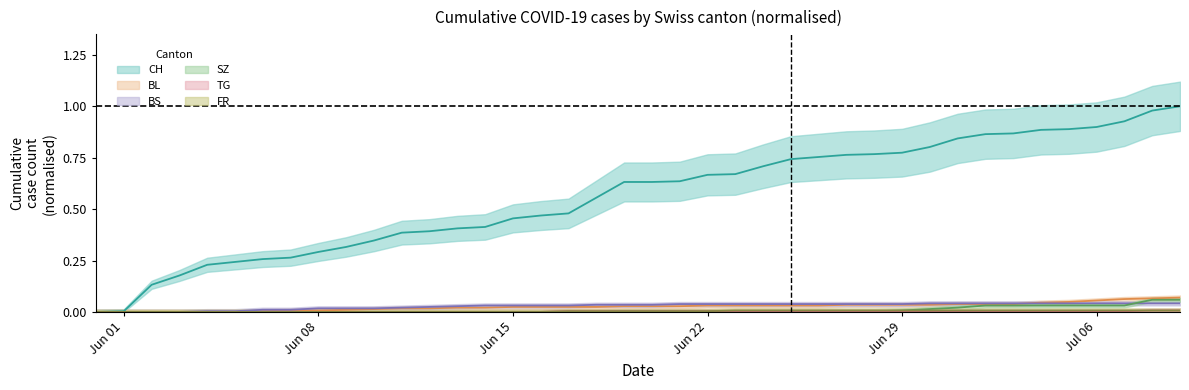

What is the greatest value displayed?

1.0